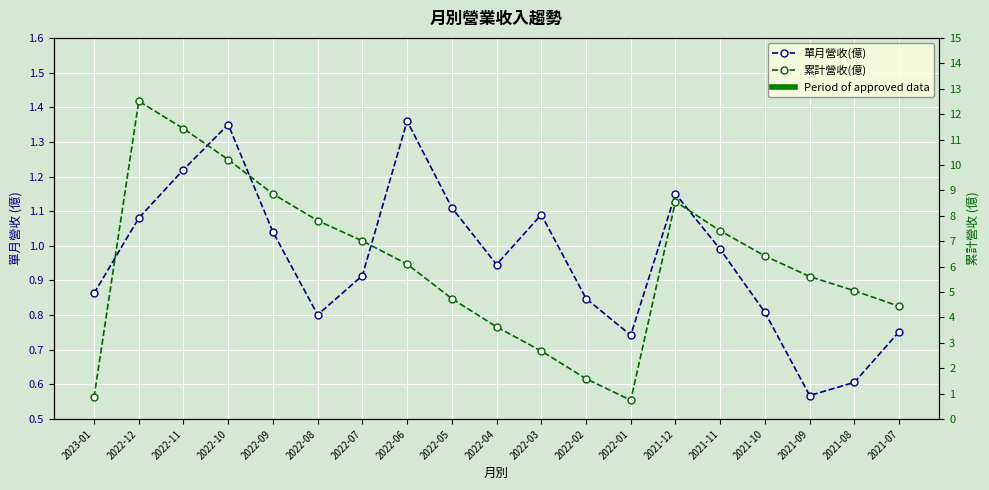

At which label is 單月營收(億) closest to 0?

2021-09